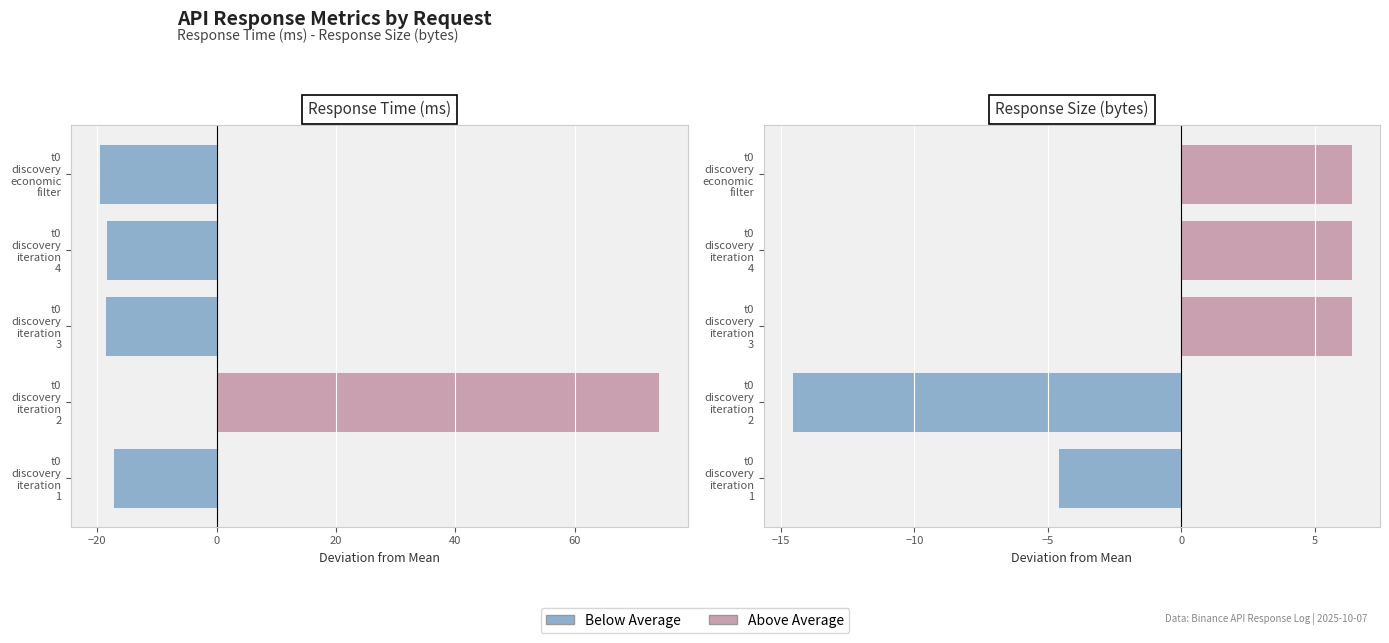

What are all the series names shown in the legend?

Above Average, Below Average